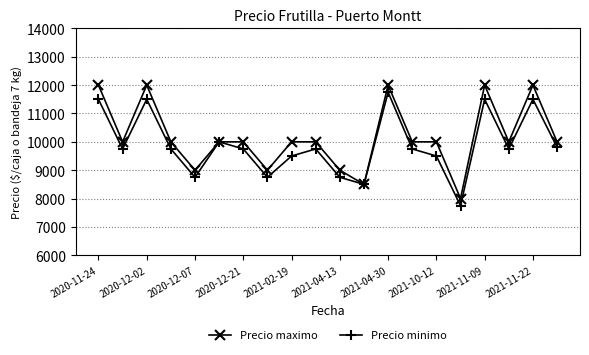

What is the value of the Precio minimo point at the 4th from the left?

9750